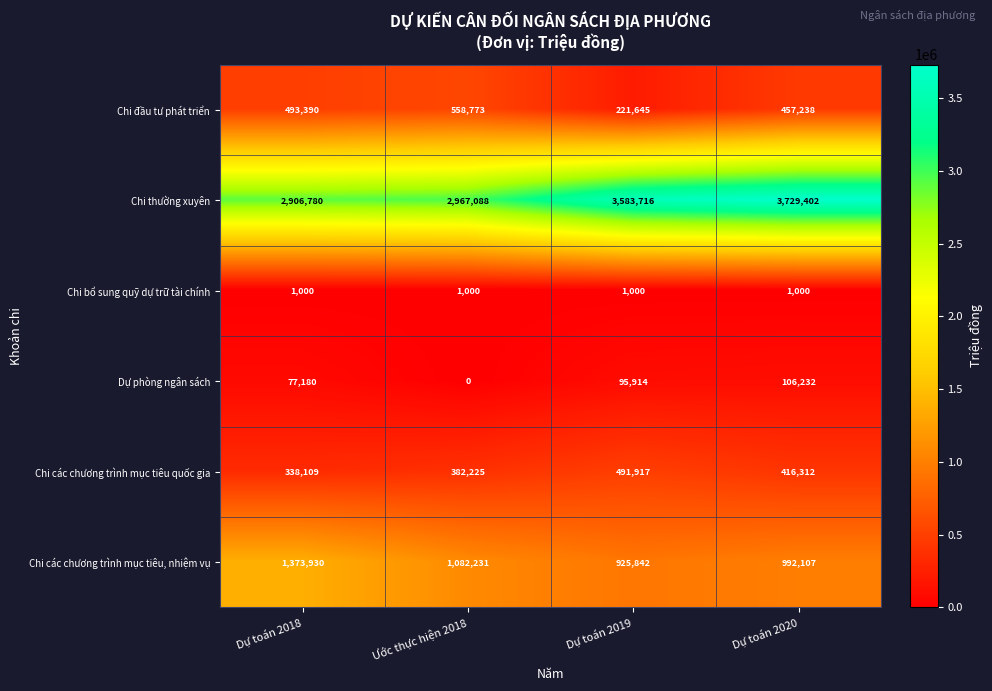

What is the total value across all series at Dự toán 2019?

5320034